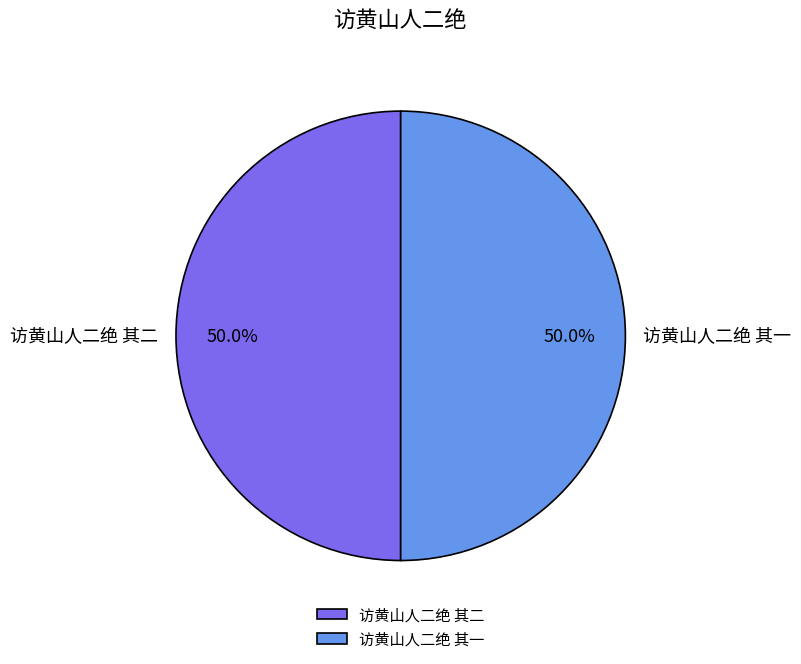

What is the ratio of the value at 访黄山人二绝 其一 to the value at 访黄山人二绝 其二?

1.0